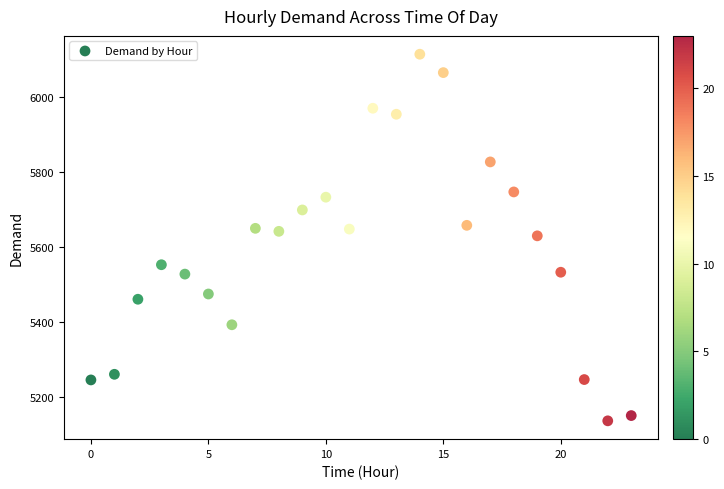

How many data points are displayed?

24